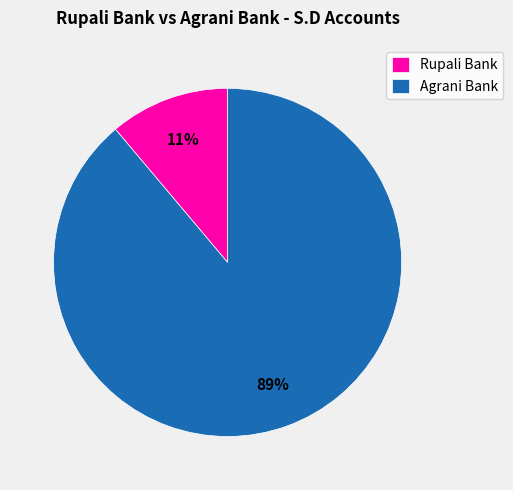

Which slice is the largest?

Agrani Bank